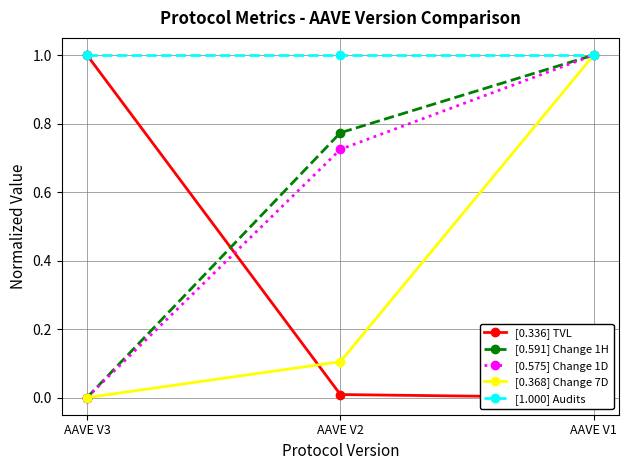

Which category has the lowest value in the [0.368] Change 7D series?

AAVE V3